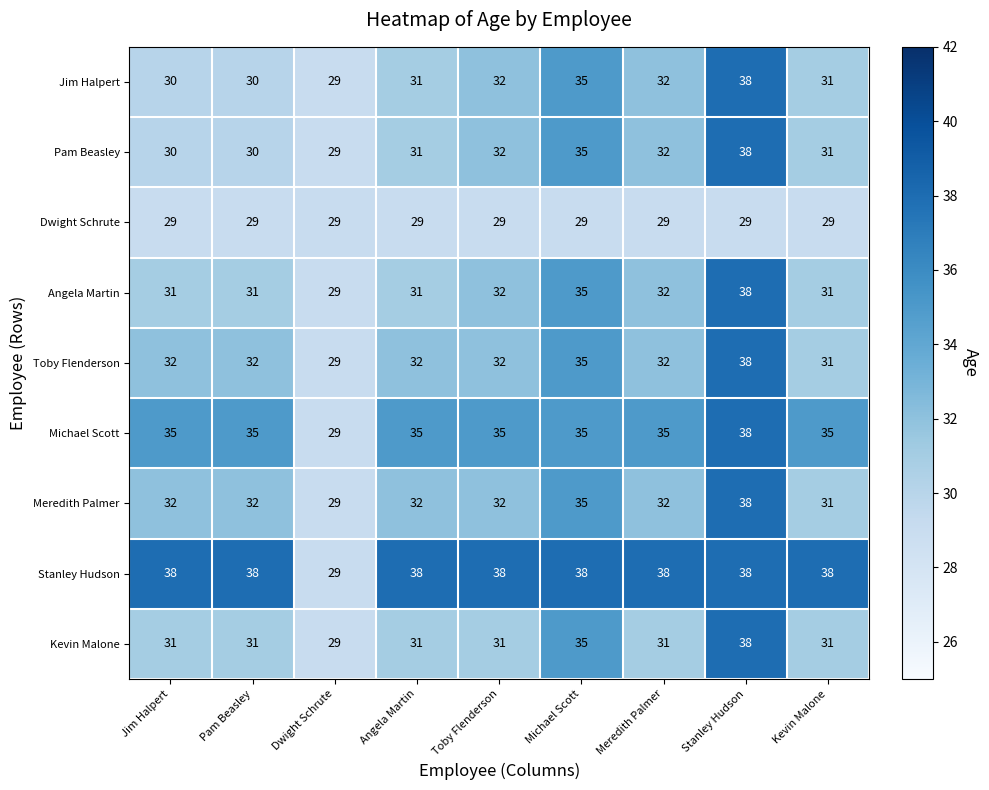

Between Michael Scott and Meredith Palmer, which series saw the biggest shift?

Kevin Malone